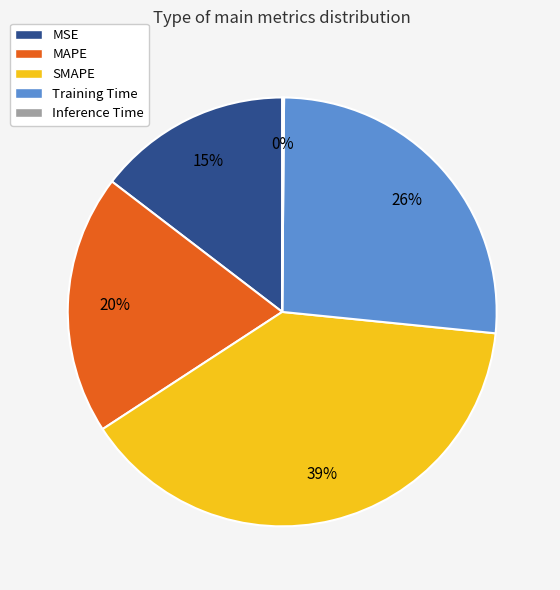

Which category has the biggest portion of the pie?

SMAPE